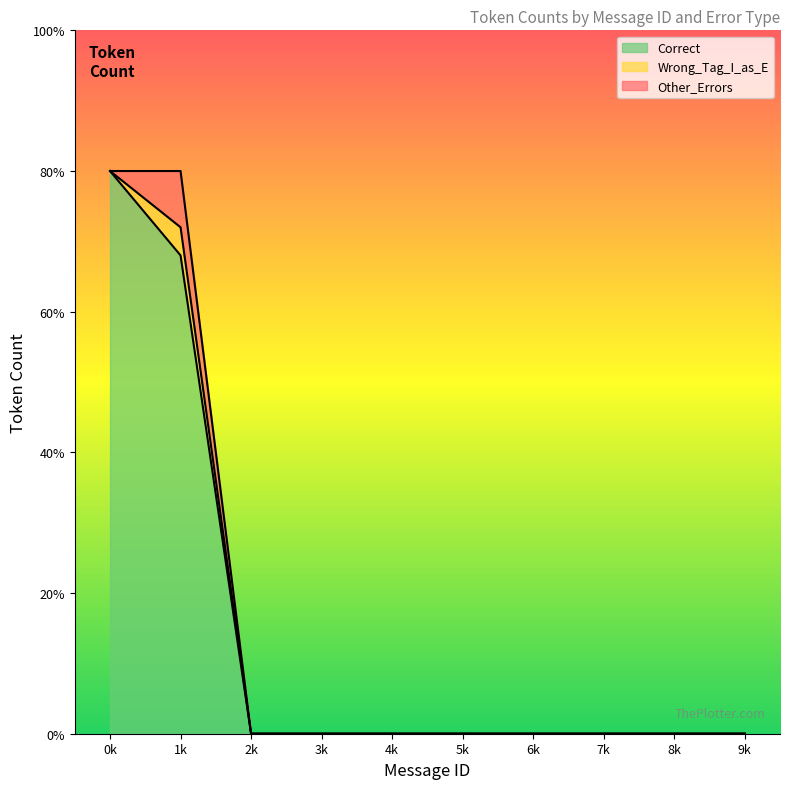

How many positive values does the Wrong_Tag_I_as_E series have?

1